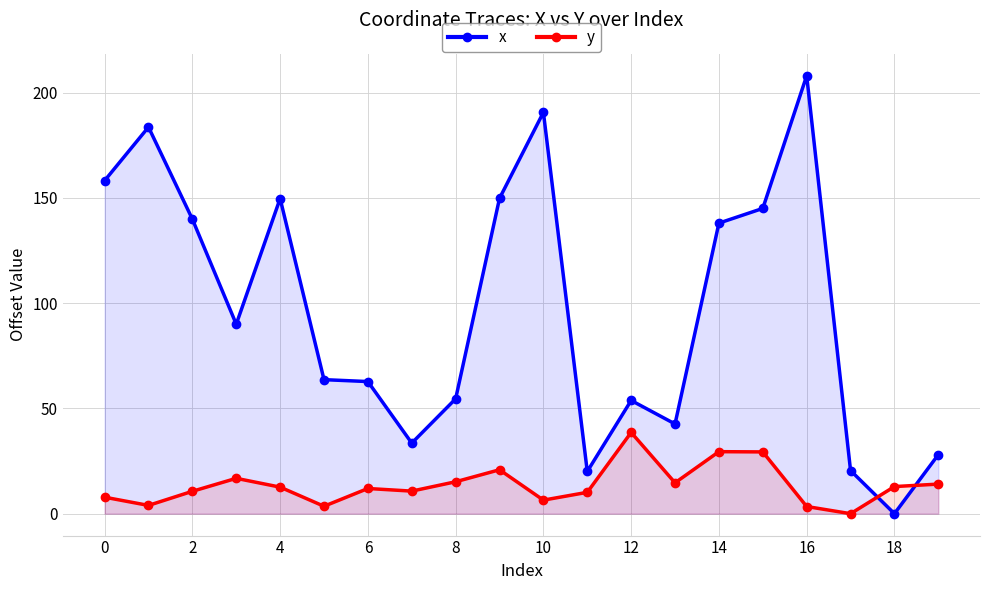

How many categories are shown in the chart?

20